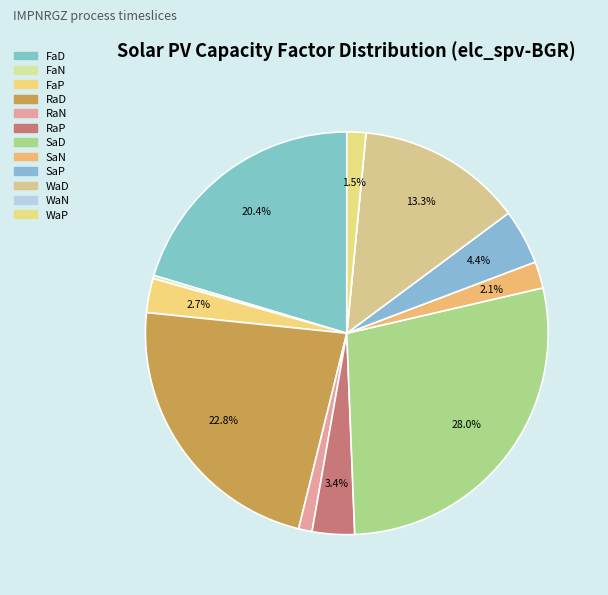

Is the sum of WaN and FaD greater than half?

No